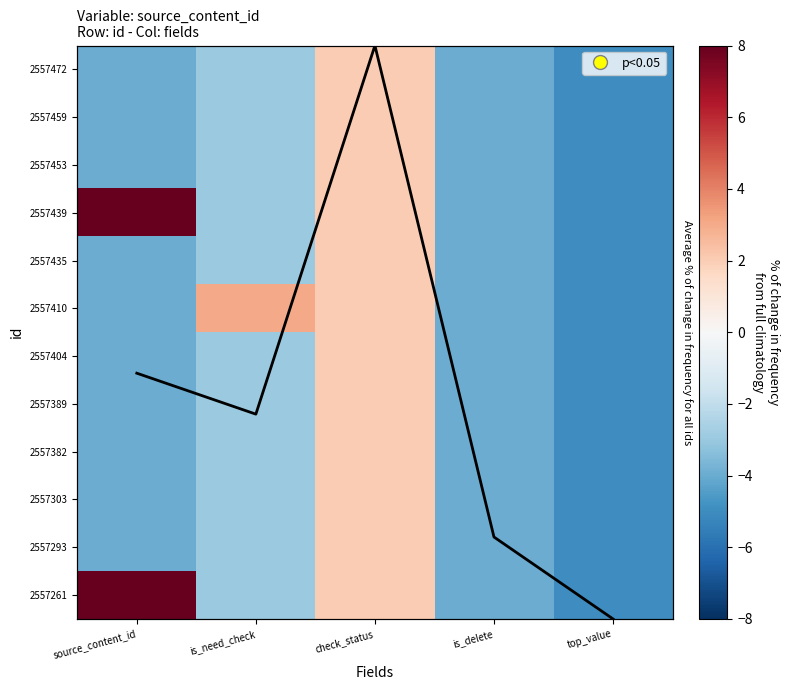

How many values in the 2557435 series exceed -4?

2